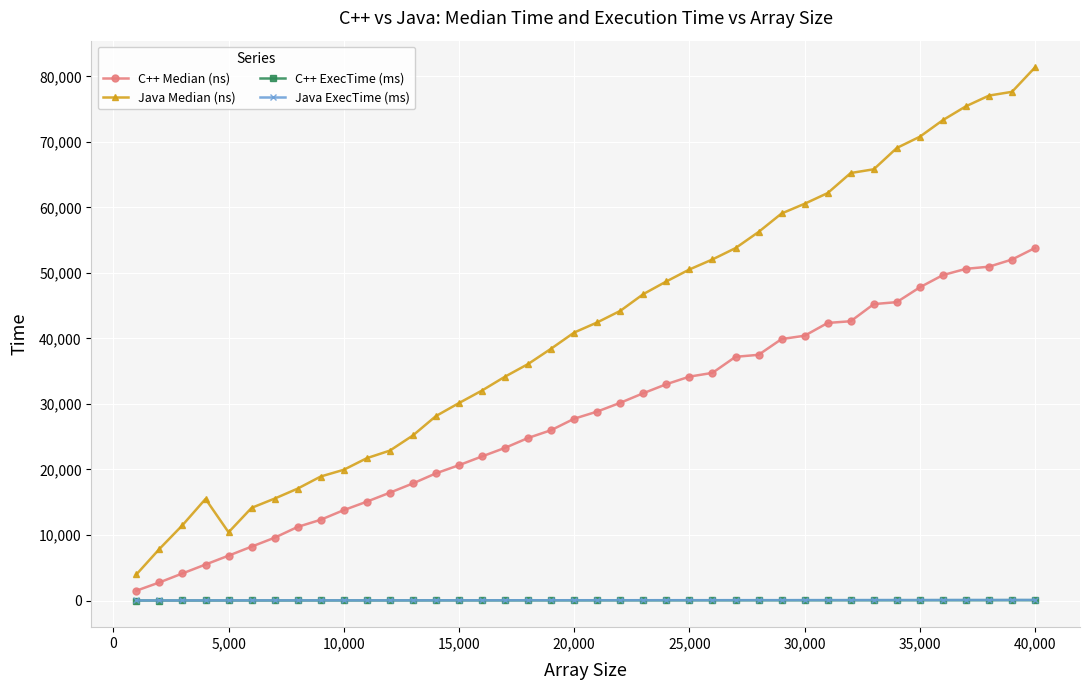

What is the lowest value of the Java Median (ns) series?

3980